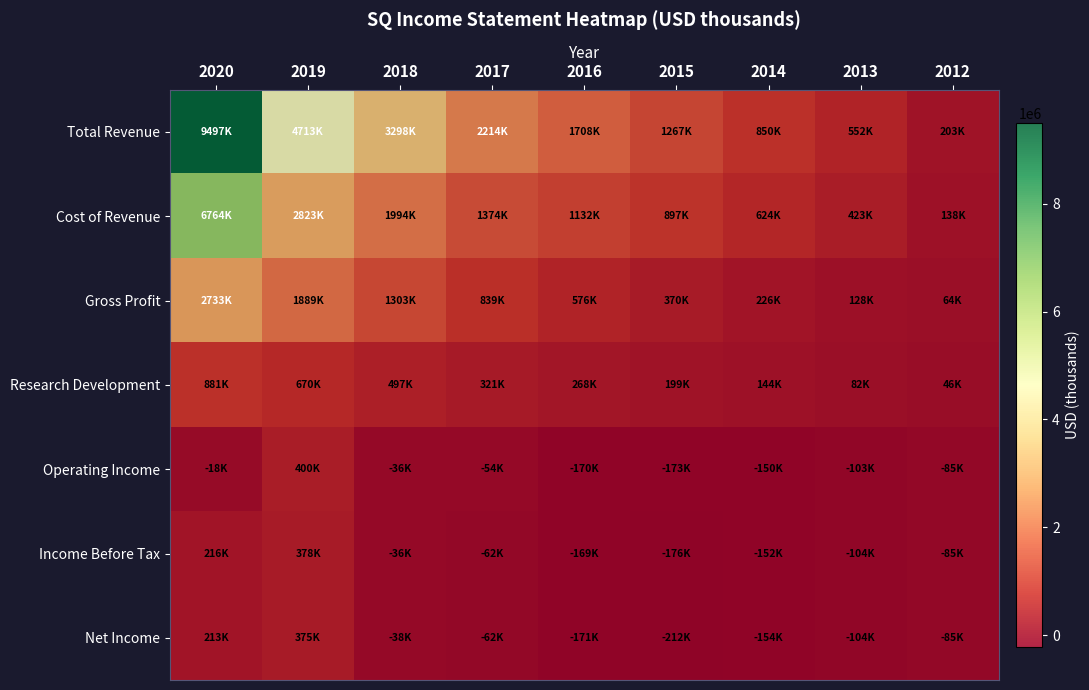

At 2019, list the series in order from smallest to largest.

Net Income, Income Before Tax, Operating Income, Research Development, Gross Profit, Cost of Revenue, Total Revenue